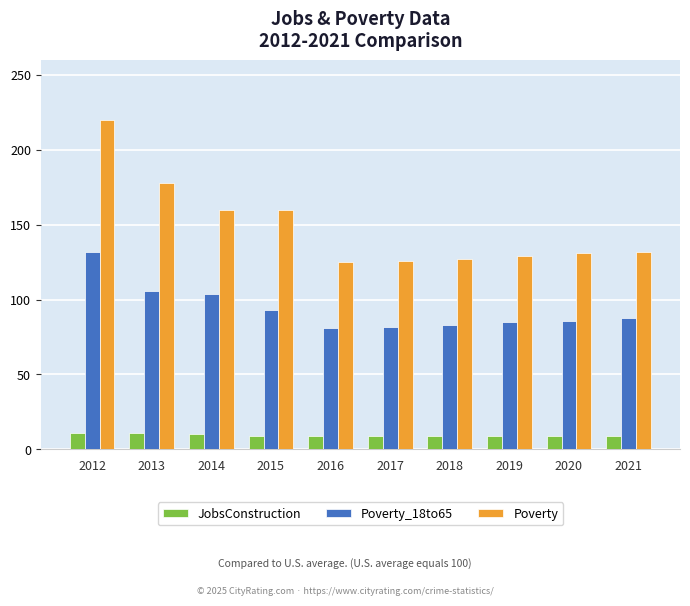

What is the total value across all series at 2016?

215